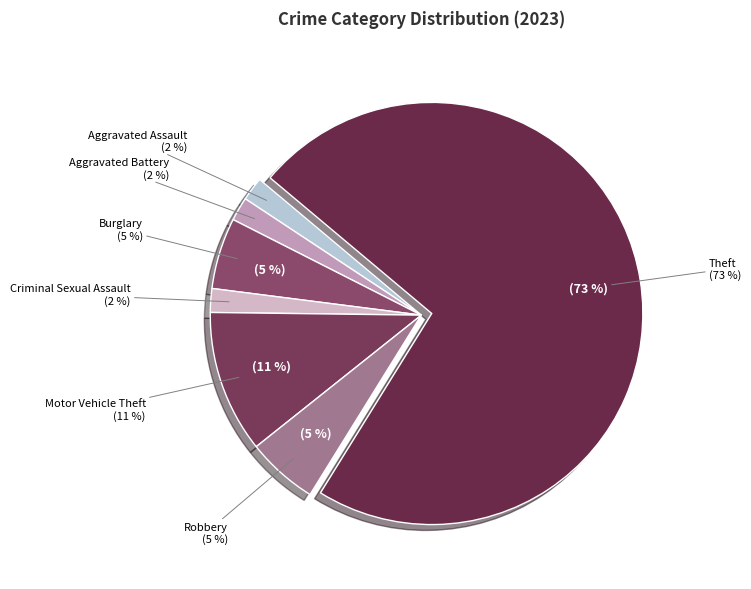

To the nearest percent, what is the combined percentage of Theft and Motor Vehicle Theft?

84%